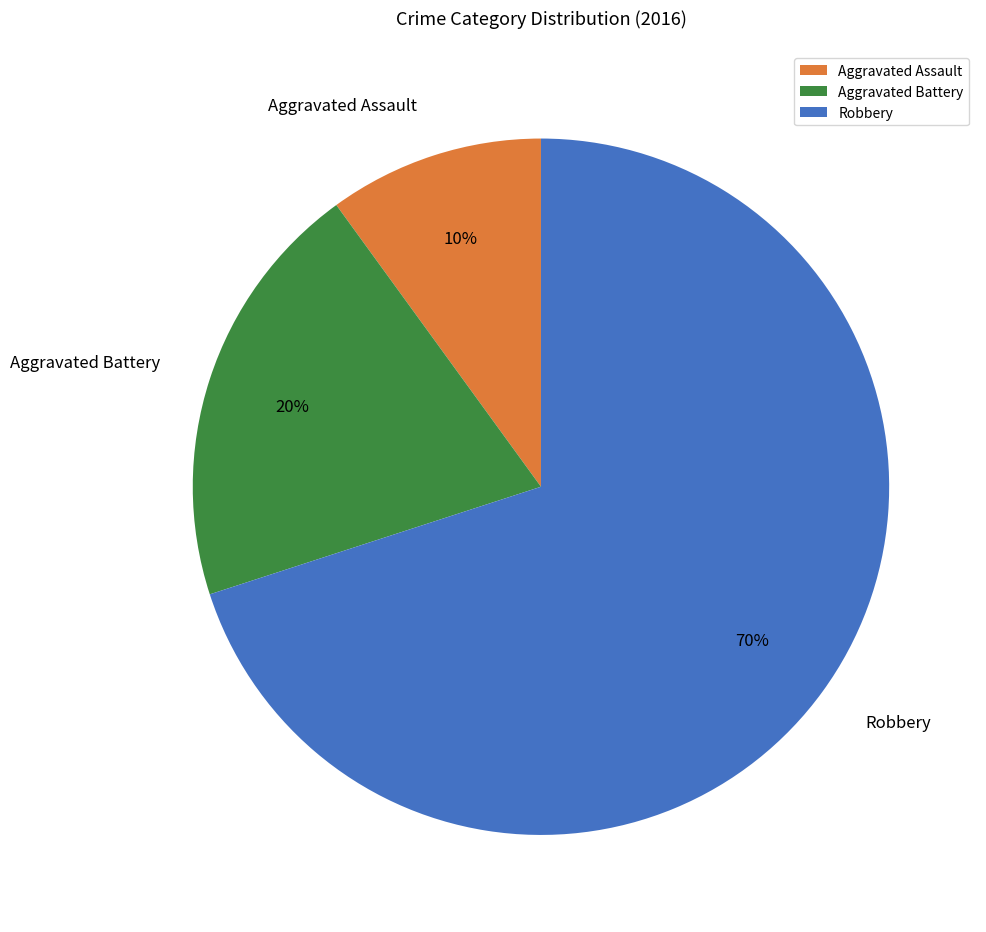

Approximately how many times larger is the value at Aggravated Assault compared to Aggravated Battery?

0.5